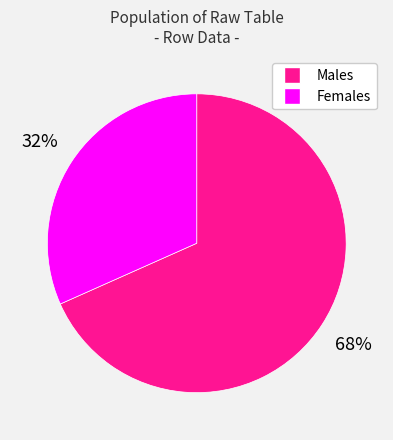

Does any single category account for the majority?

Yes